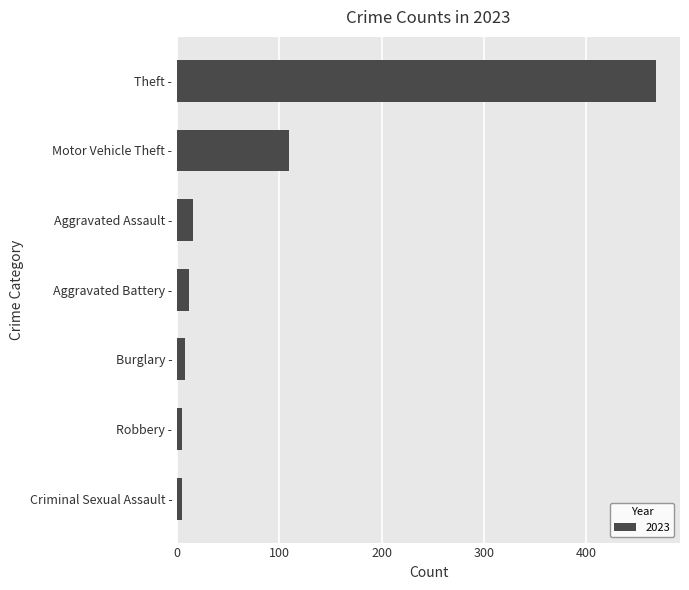

Is it true that the value at Motor Vehicle Theft - is 109?

True